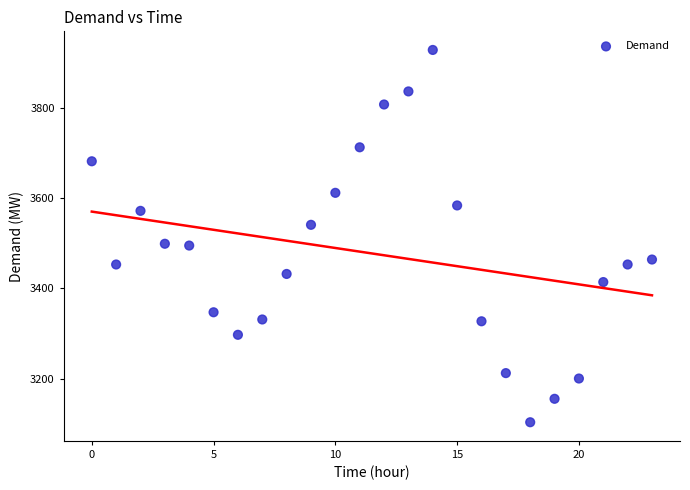

What is the range of Y values (max minus min)?

826